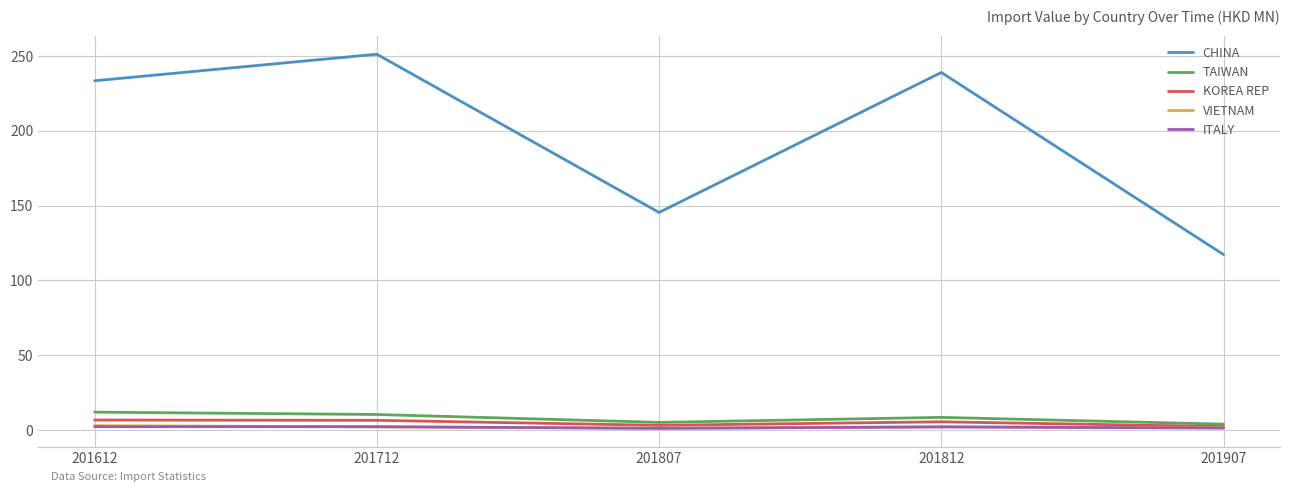

True or false: KOREA REP has a value of 6.6 at 201712.

True